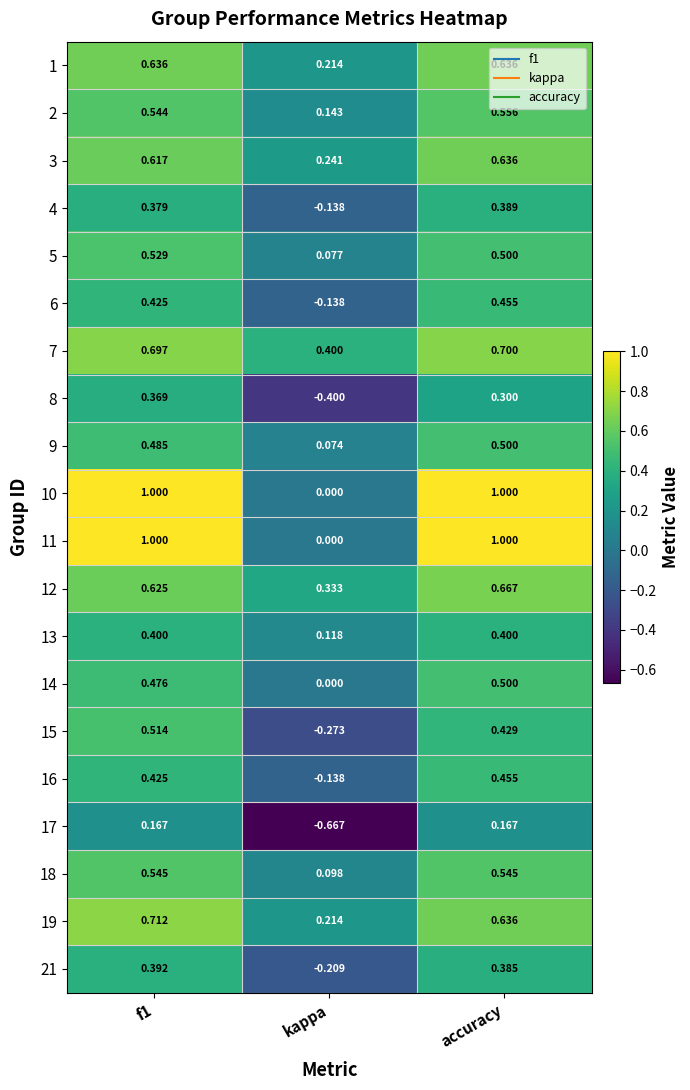

At which label is 16 closest to 0?

kappa